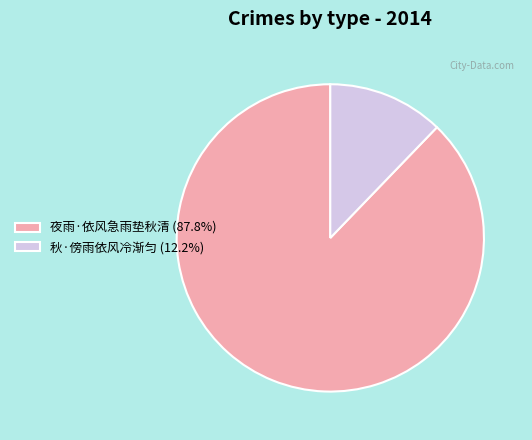

Is it true that 秋·傍雨依风冷渐匀 is 1% of the pie?

False